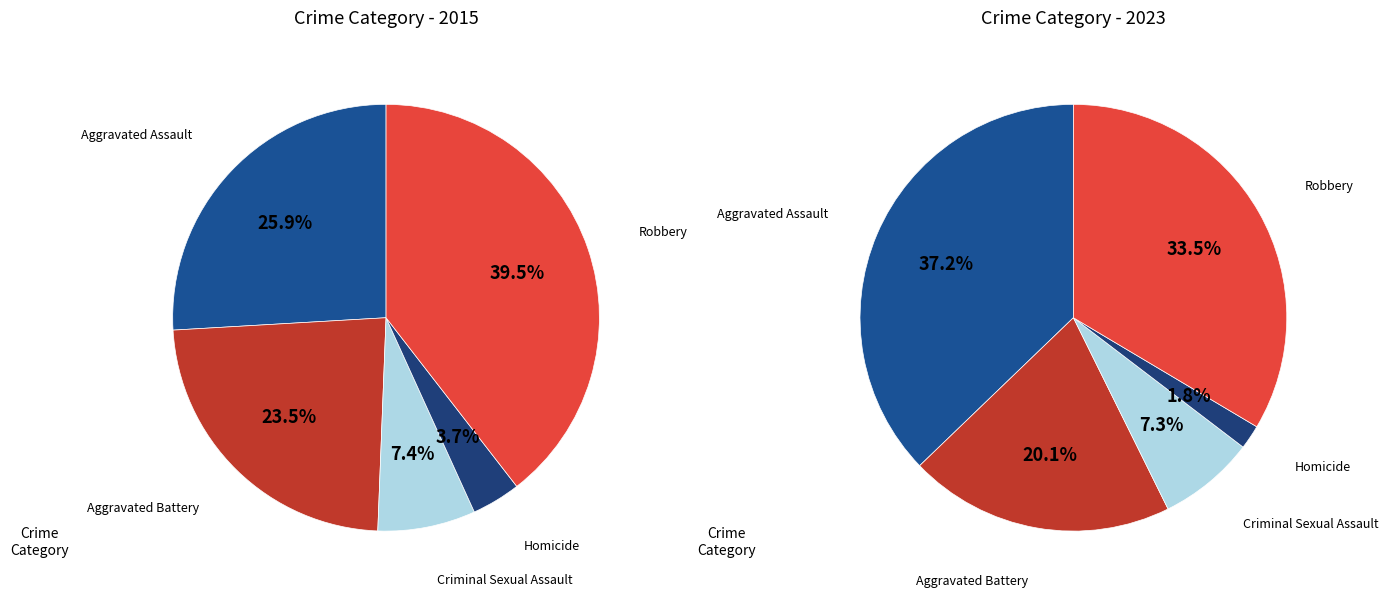

The Homicide slice represents 4% of the pie. True or false?

True